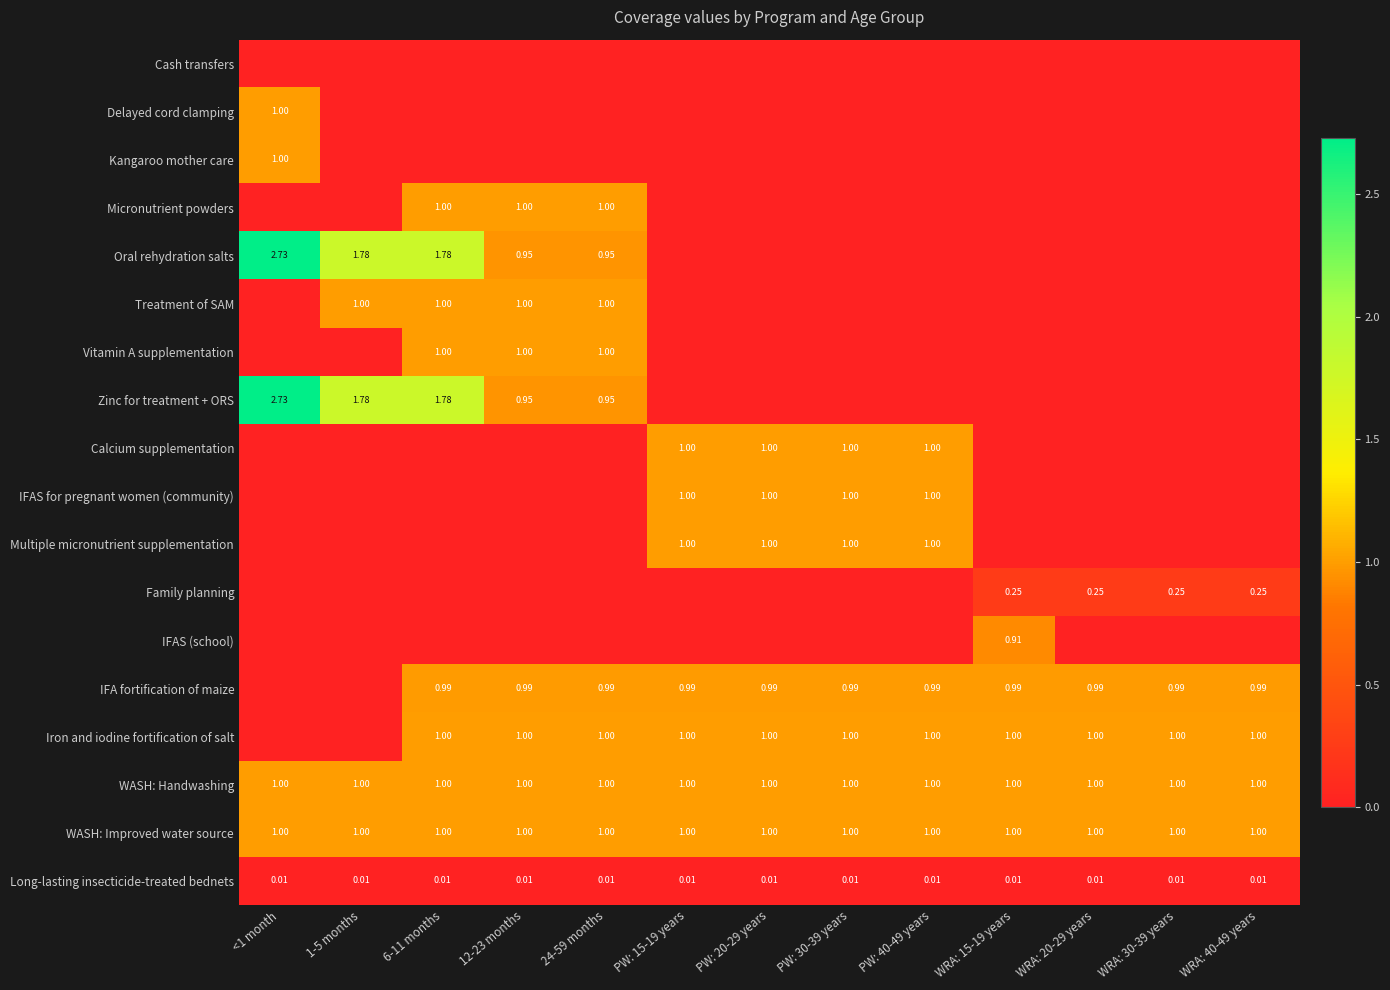

Is the value of Long-lasting insecticide-treated bednets at 1-5 months greater than the value of Family planning at WRA: 15-19 years?

No